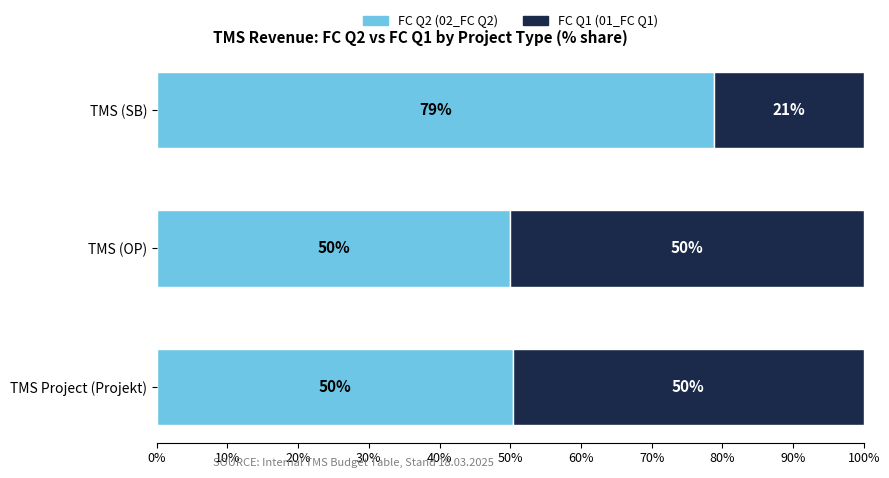

Count the number of categories in the chart.

3